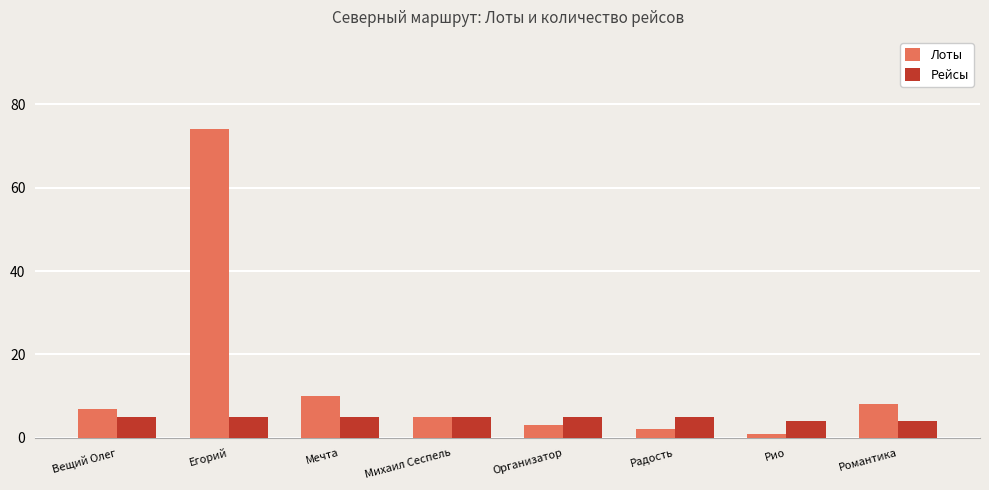

How many bars are there in each group?

2